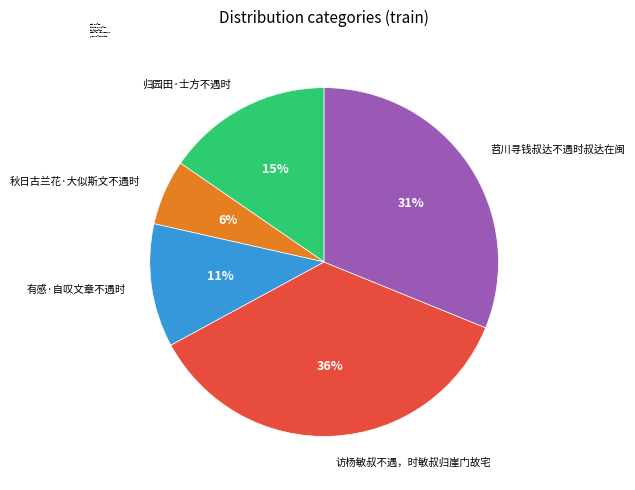

Rank the categories by value from highest to lowest.

访杨敏叔不遇，时敏叔归崖门故宅, 苕川寻钱叔达不遇时叔达在闽, 归园田·士方不遇时, 有感·自叹文章不遇时, 秋日古兰花·大似斯文不遇时